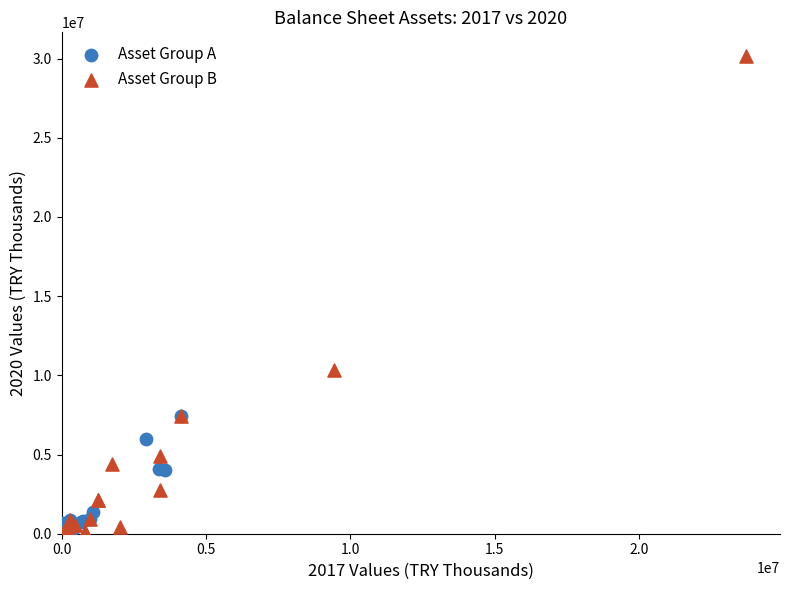

Which series reaches the maximum Y coordinate?

Asset Group B